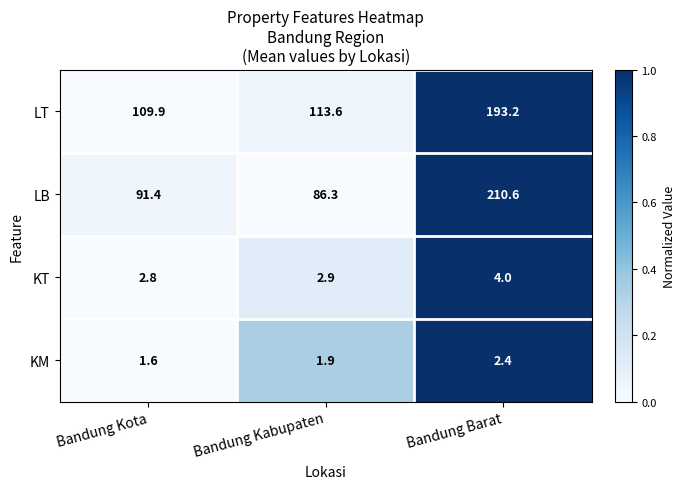

Rank the series by their maximum value, from highest to lowest.

LB, LT, KT, KM